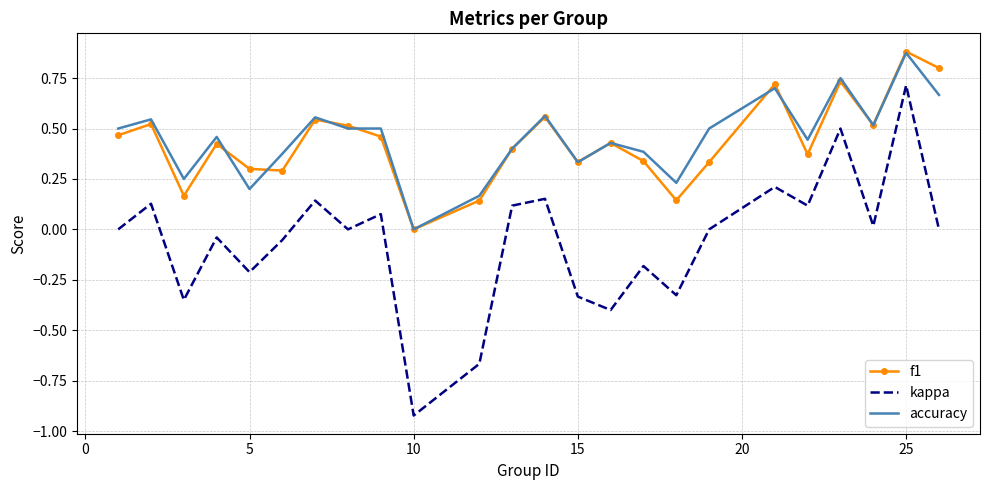

True or false: f1 and kappa intersect in this chart.

False